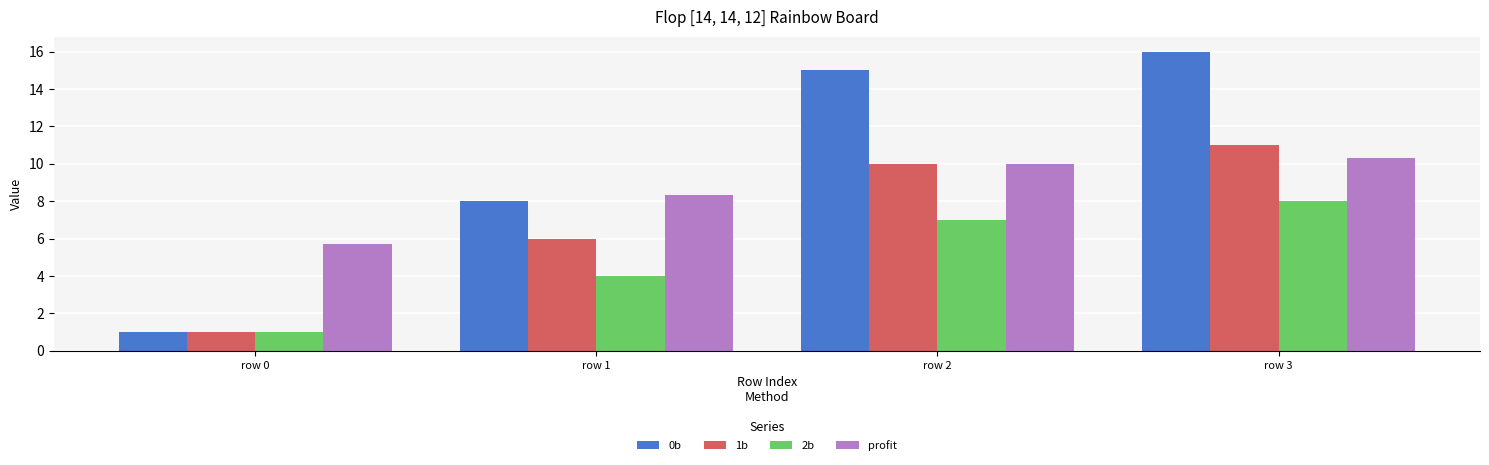

How many data points does each series have?

4